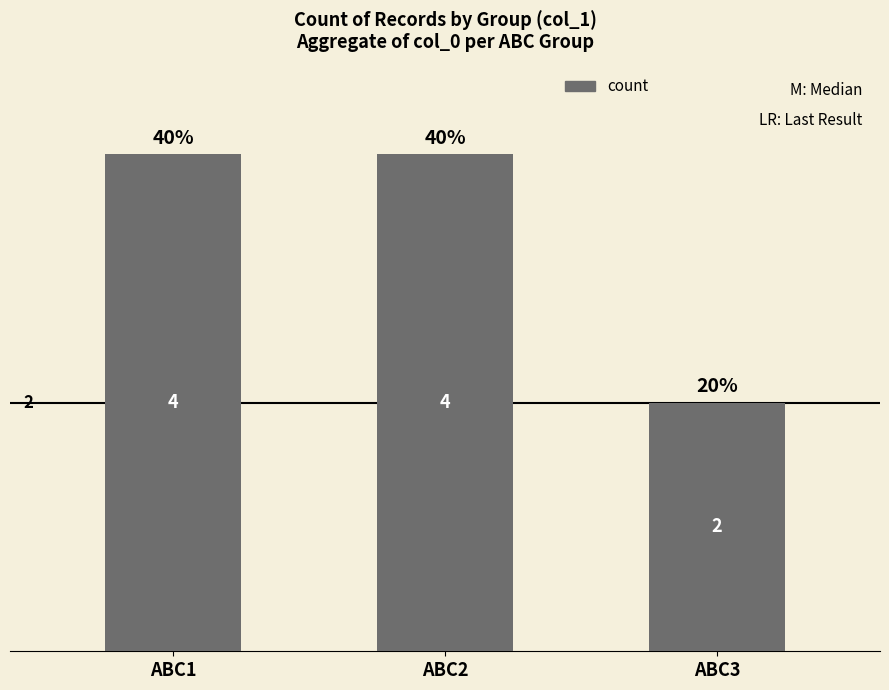

Which has a higher value, ABC1 or ABC3?

ABC1